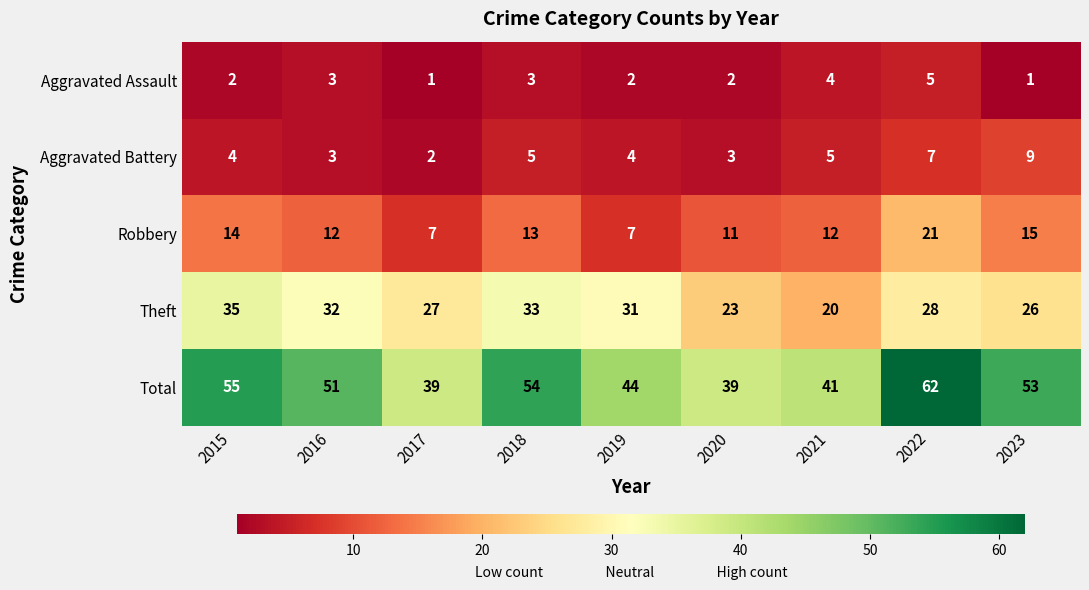

What is the lowest value of the Theft series?

20